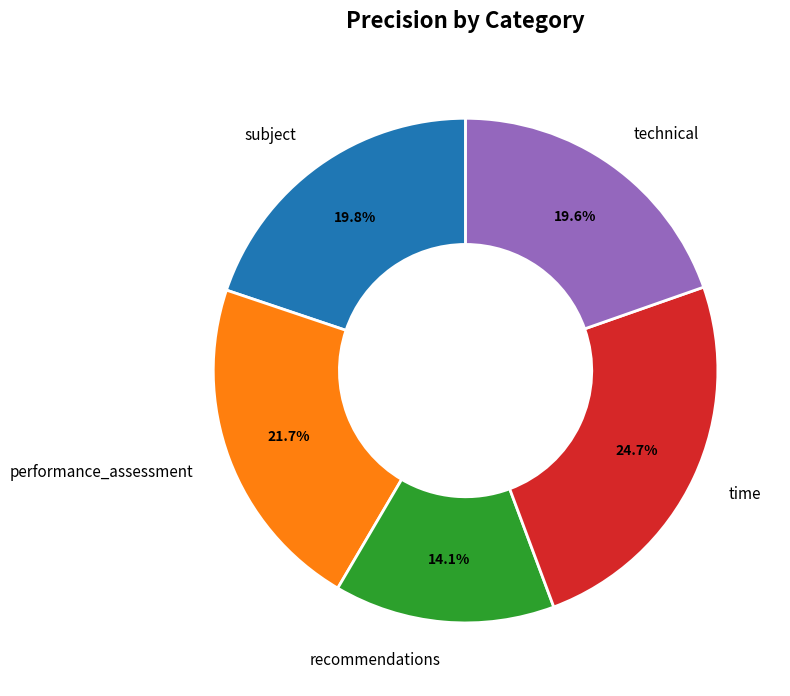

To the nearest percent, what is the combined percentage of technical and time?

44%